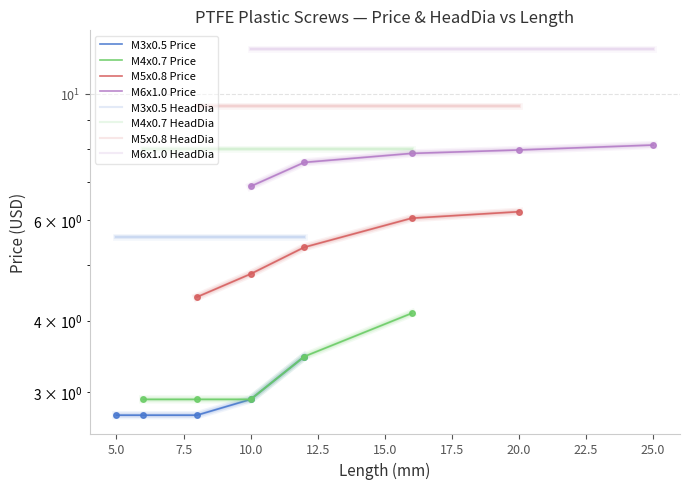

Read the M3x0.5 Price value at 10.0.

2.9